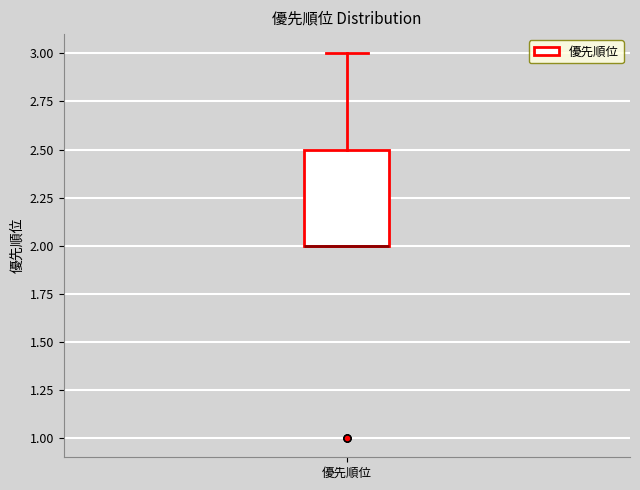

Where is the upper edge of the box for 優先順位 on the y-axis? The values are not printed on the chart, so give them approximately, as read against the axis.

2.5